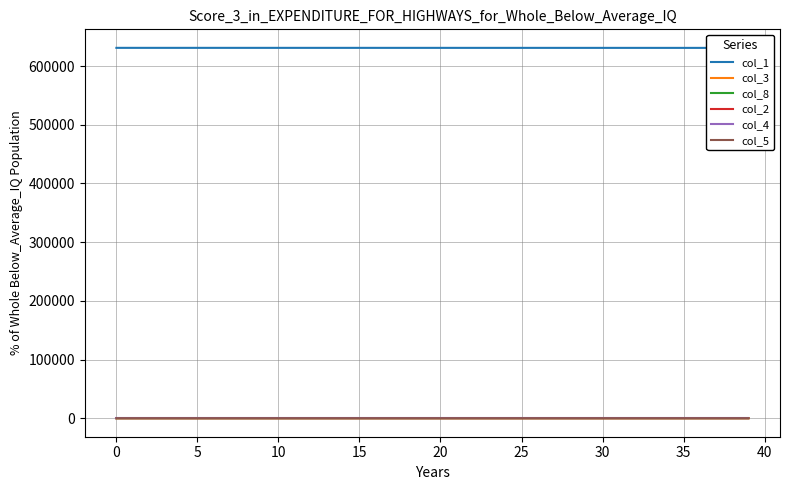

Reading left to right, what are all the values shown in this chart?

col_1: 631007.0	631004.5	631003.6	631003.0	631002.4	631001.8	631001.1	631000.4	630999.6	630998.8	630997.9	630997.0	630996.1	630995.0	630993.9	630992.8	630991.6	630990.4	630989.0	630987.6	630986.2	630984.6	630983.0	630981.2	630979.4	630977.5	630975.5	630973.3	630971.1	630968.7	630966.2	630963.6	630960.8	630957.9	630954.8	630951.6	630948.2	630944.6	630940.8	630936.8
col_3: 0.0	2.0	2.4	2.4	2.4	2.5	2.5	2.6	2.8	2.9	3.1	3.2	3.4	3.6	3.8	4.0	4.2	4.4	4.7	4.9	5.2	5.5	5.7	6.0	6.4	6.7	7.1	7.5	7.9	8.3	8.7	9.2	9.7	10.2	10.8	11.3	12.0	12.6	13.3	14.0
col_8: 0.0	3.1	4.3	4.9	5.4	5.8	6.3	6.8	7.3	7.9	8.5	9.1	9.8	10.4	11.2	11.9	12.7	13.6	14.5	15.4	16.4	17.5	18.6	19.7	20.9	22.2	23.6	25.0	26.6	28.1	29.8	31.6	33.5	35.4	37.5	39.7	42.0	44.4	47.0	49.6
col_2: 0.0	0.5	0.5	0.5	0.5	0.6	0.6	0.6	0.6	0.7	0.7	0.7	0.8	0.8	0.8	0.9	0.9	1.0	1.0	1.1	1.1	1.2	1.3	1.3	1.4	1.5	1.6	1.7	1.8	1.8	1.9	2.0	2.2	2.3	2.4	2.5	2.7	2.8	3.0	3.1
col_4: 0.0	0.0	0.0	0.1	0.1	0.1	0.1	0.1	0.2	0.2	0.2	0.2	0.2	0.2	0.2	0.2	0.2	0.3	0.3	0.3	0.3	0.3	0.3	0.3	0.4	0.4	0.4	0.4	0.5	0.5	0.5	0.5	0.6	0.6	0.6	0.7	0.7	0.7	0.8	0.8
col_5: 0.0	0.0	0.4	0.7	0.9	1.1	1.2	1.3	1.4	1.4	1.5	1.6	1.7	1.8	1.9	2.0	2.1	2.2	2.3	2.5	2.6	2.7	2.9	3.0	3.2	3.4	3.5	3.7	3.9	4.1	4.3	4.6	4.8	5.1	5.4	5.7	6.0	6.3	6.6	7.0